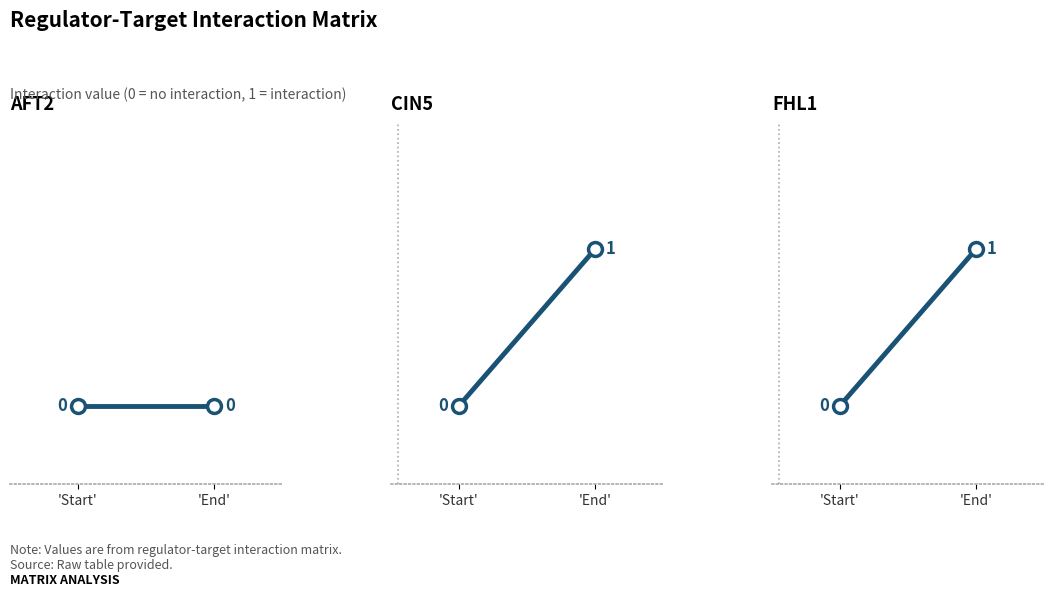

Which series has the largest total across all categories?

CIN5